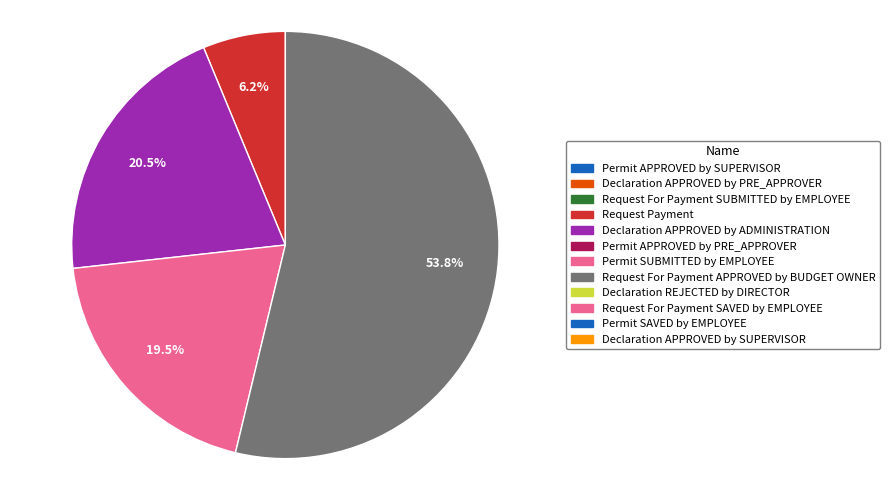

Is there a majority slice in this chart?

Yes